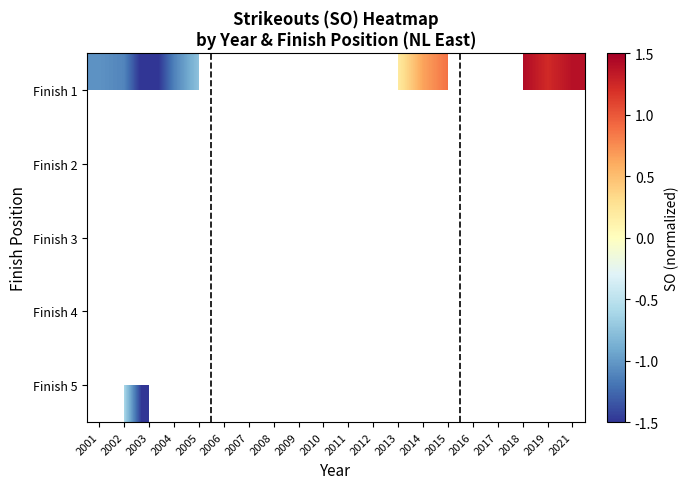

At which category does the chart reach its peak across all series?

2019